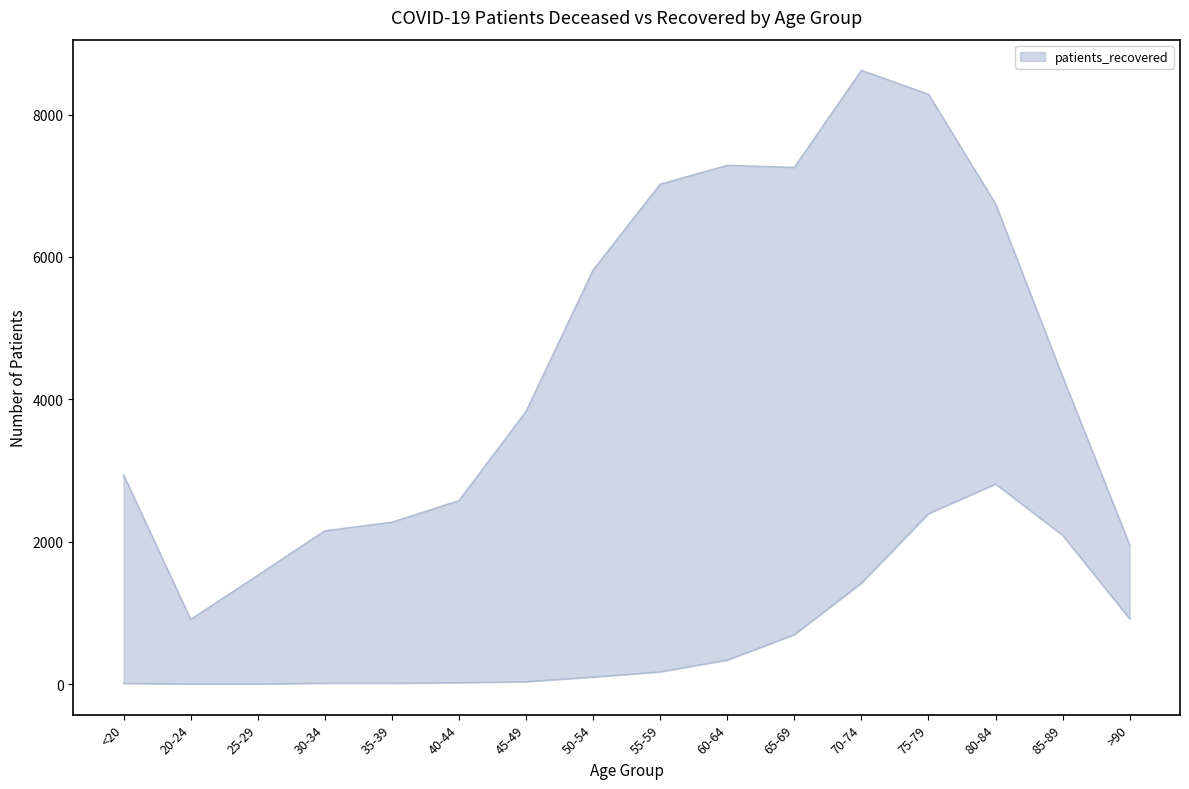

Reading left to right, extract all data points from this chart.

patients_deceased: <20=11	20-24=3	25-29=3	30-34=13	35-39=13	40-44=21	45-49=35	50-54=100	55-59=173	60-64=339	65-69=696	70-74=1420	75-79=2395	80-84=2811	85-89=2092	>90=917
patients_recovered: <20=2940	20-24=910	25-29=1529	30-34=2154	35-39=2275	40-44=2578	45-49=3831	50-54=5818	55-59=7023	60-64=7287	65-69=7258	70-74=8621	75-79=8285	80-84=6746	85-89=4320	>90=1954